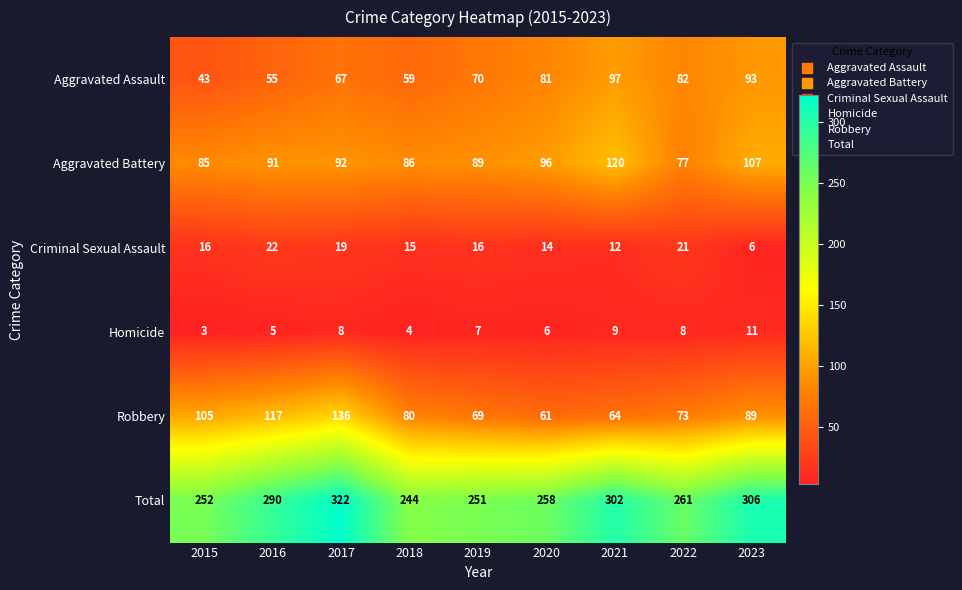

What is the difference between the maximum and minimum values in the Criminal Sexual Assault series?

16